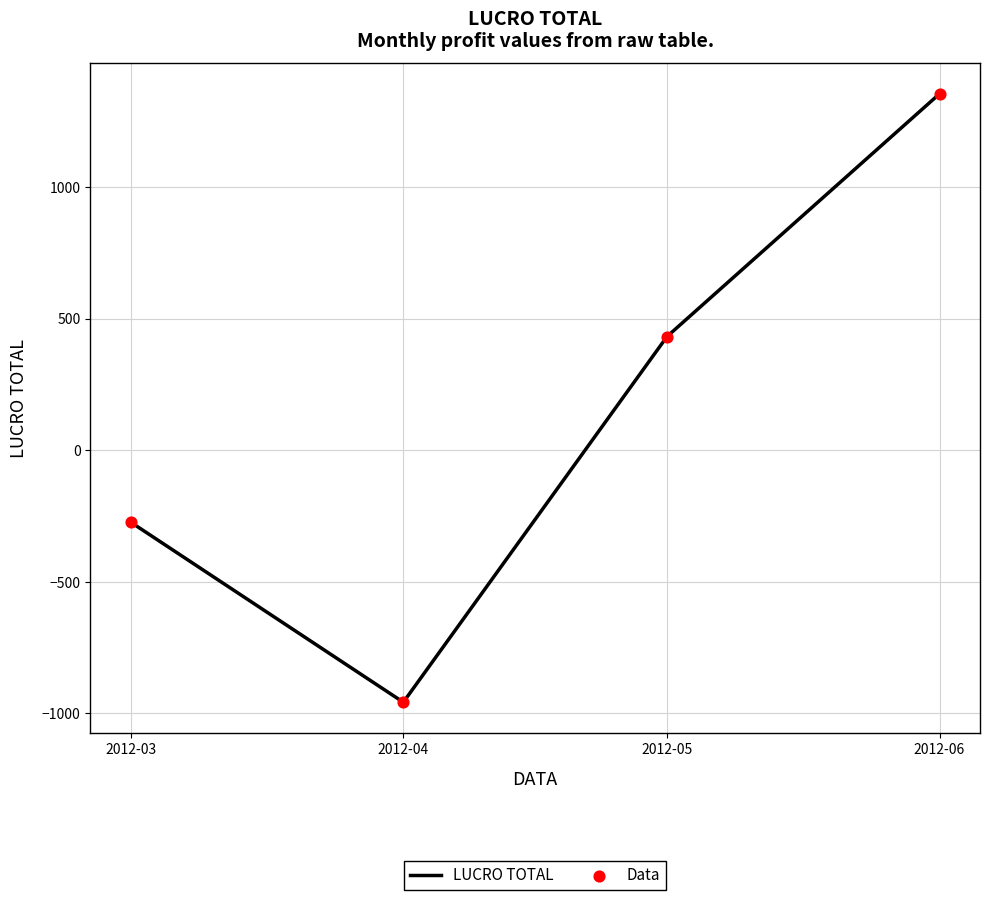

Rank the categories by value from lowest to highest.

2012-04, 2012-03, 2012-05, 2012-06